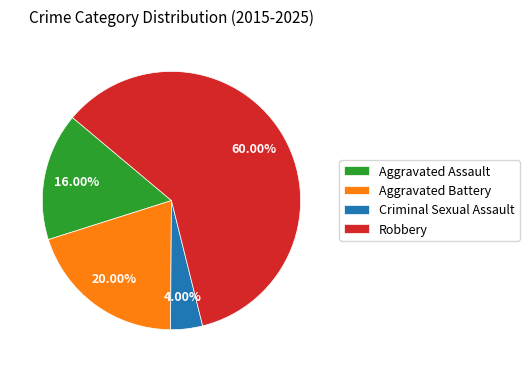

To the nearest percent, what portion does Aggravated Battery represent?

20%